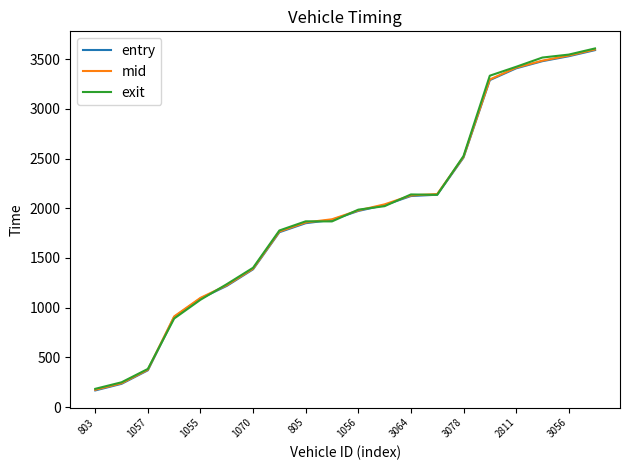

What is the average value of the mid series?

1953.4